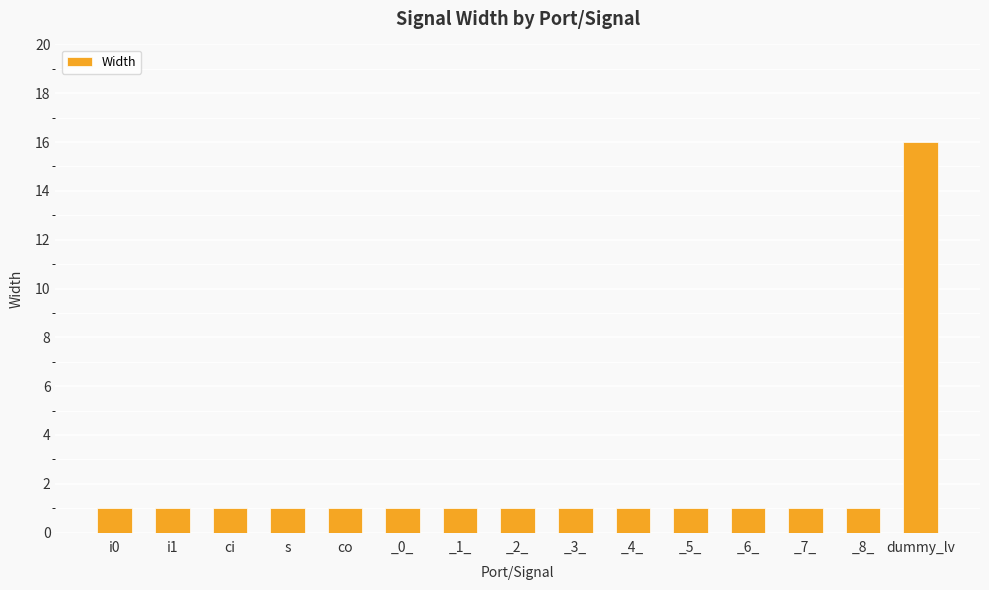

What is the maximum value shown in the chart?

16